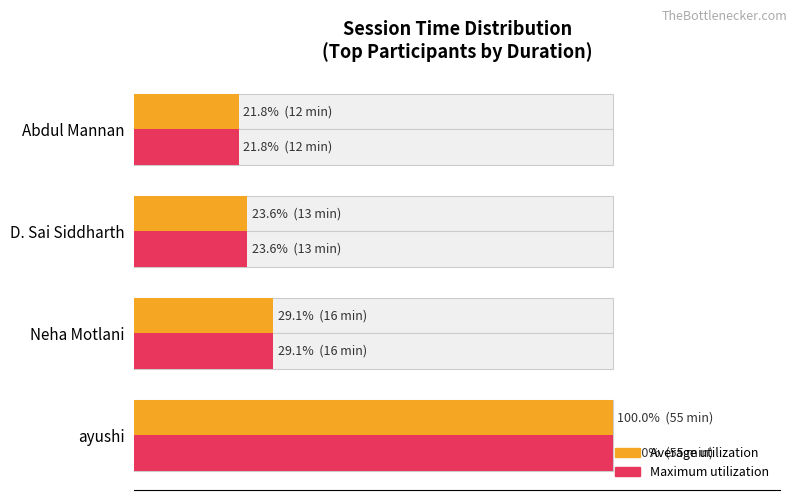

What are all the series names shown in the legend?

Average utilization, Maximum utilization